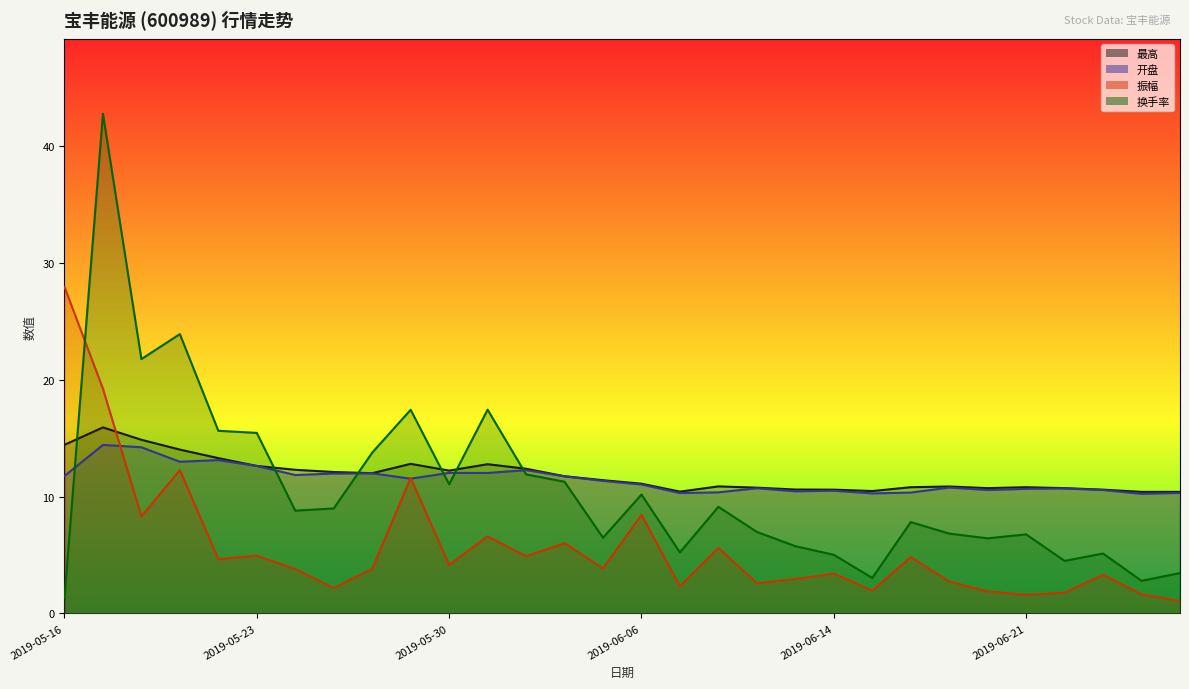

Rank the series at 2019-05-21 from lowest to highest value.

振幅, 开盘, 最高, 换手率